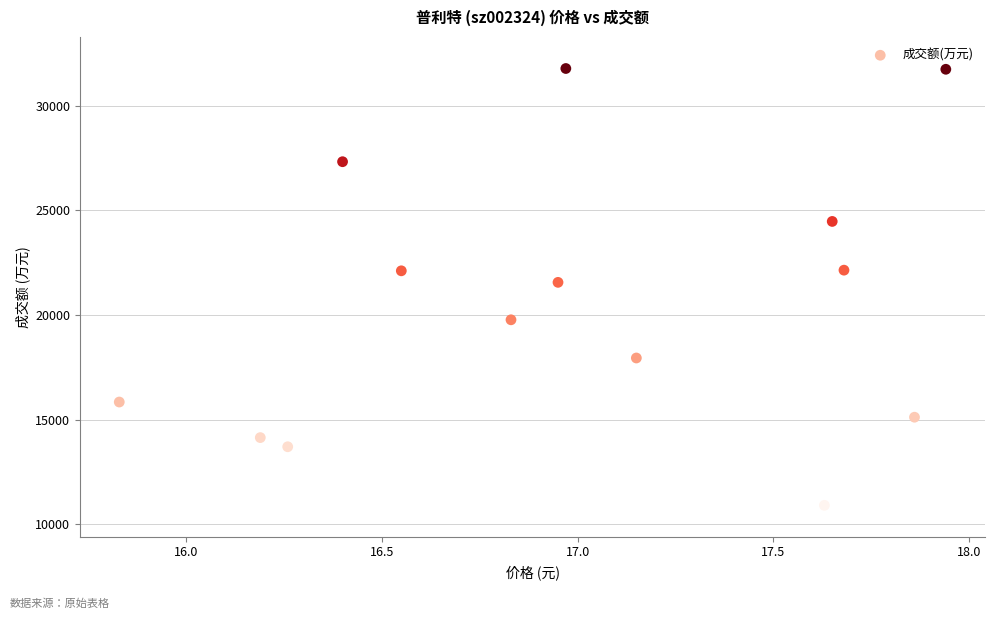

What is the range of Y values (max minus min)?

20860